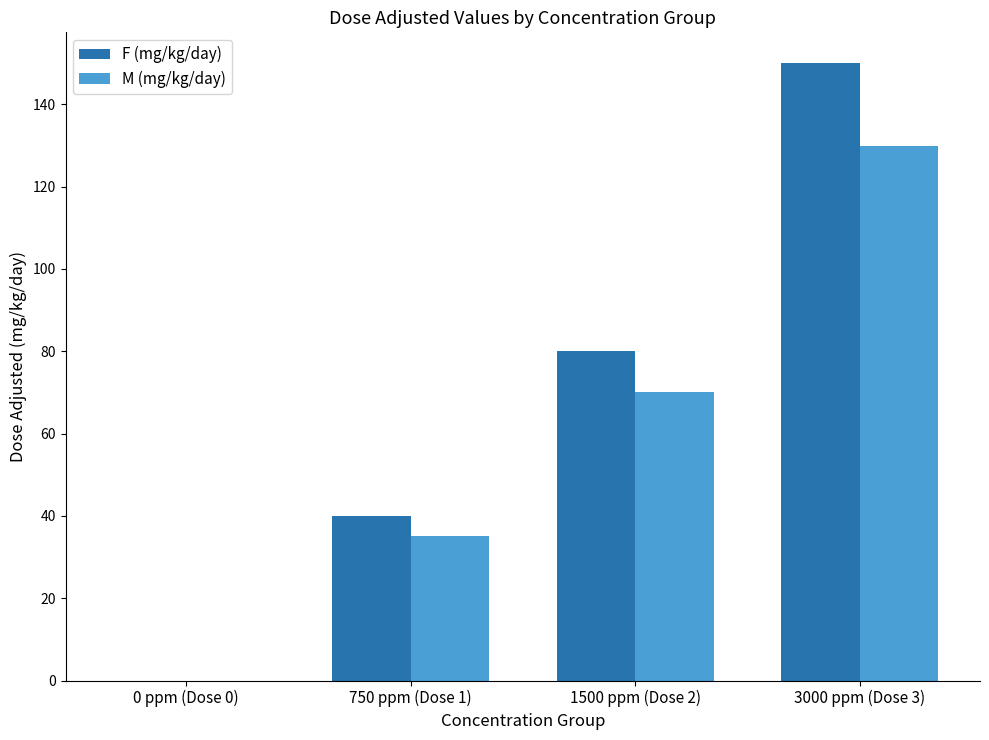

Which series has the largest total across all categories?

F (mg/kg/day)